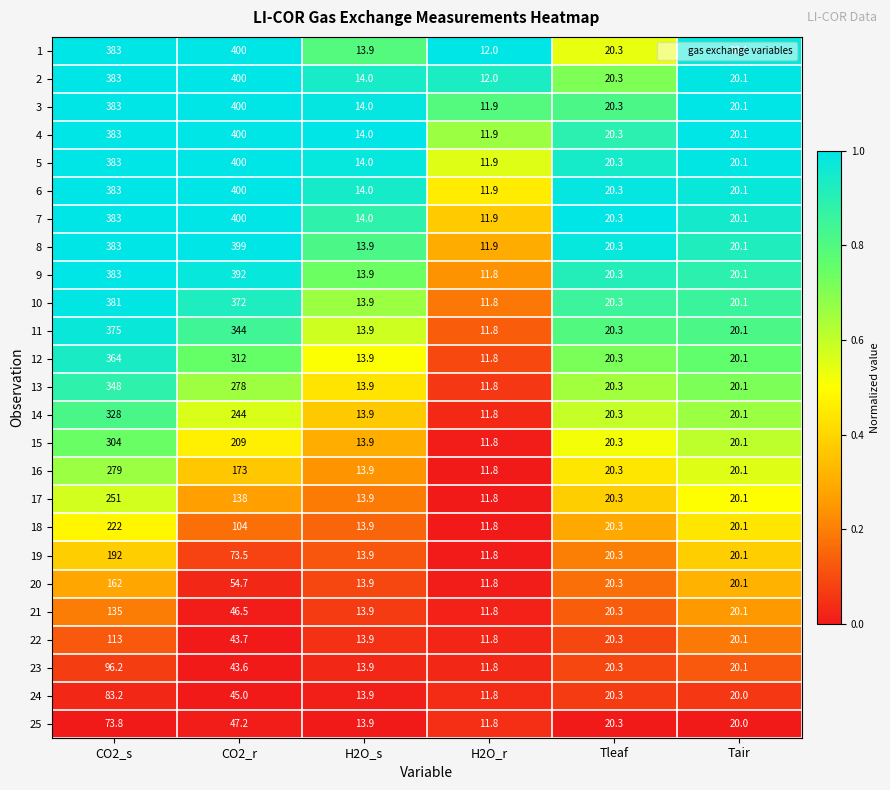

At which label does 19 reach its minimum?

H2O_r